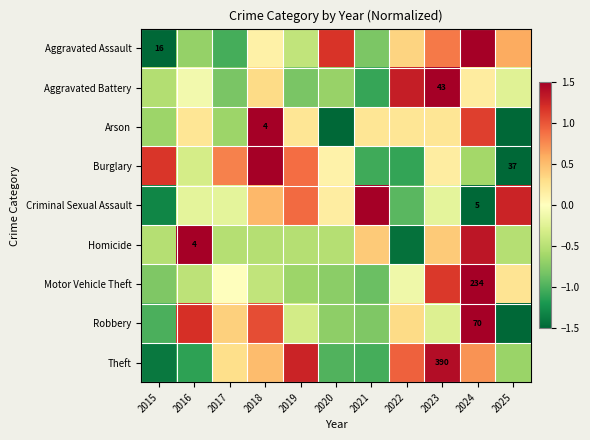

List the labels in order of Criminal Sexual Assault value, largest first.

2021, 2025, 2019, 2018, 2020, 2016, 2017, 2023, 2022, 2015, 2024